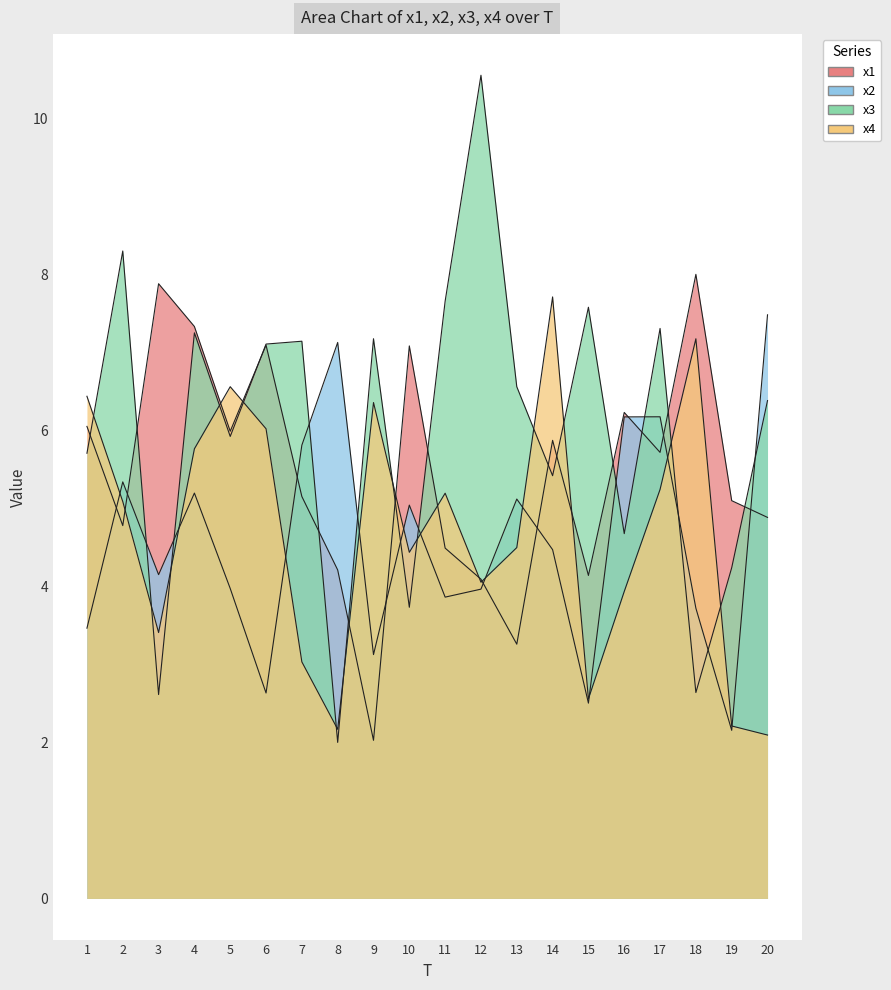

Which category has the highest value across all series?

12